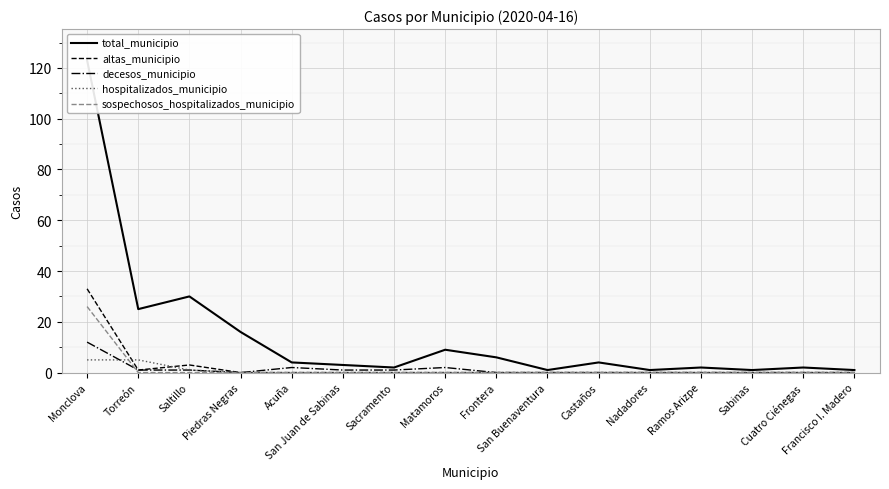

Which series ends up on top after the final intersection of hospitalizados_municipio and altas_municipio?

altas_municipio